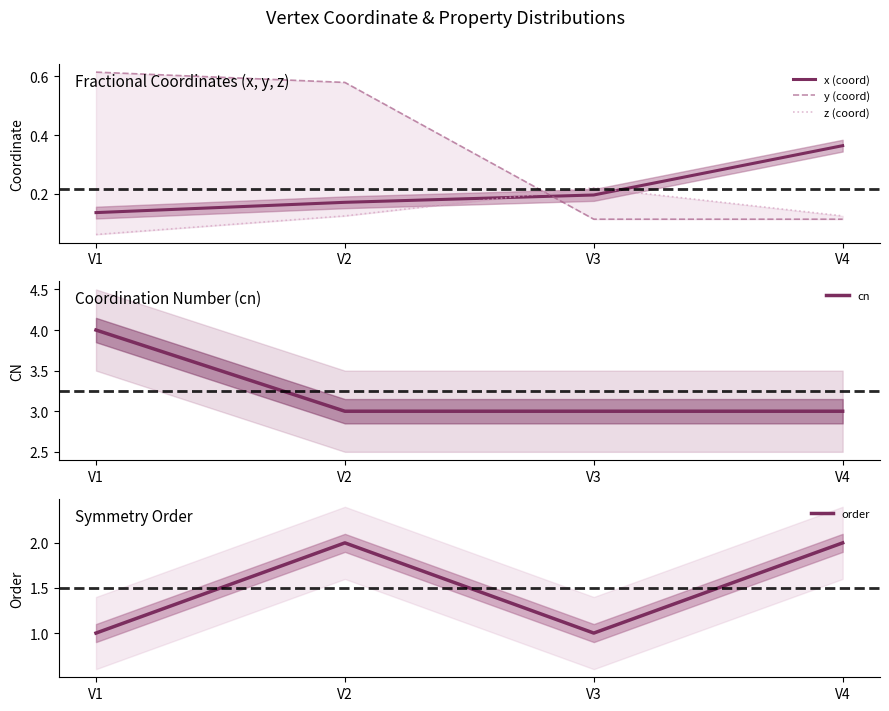

Is the value of z (coord) at V3 greater than the value of cn at V2?

No